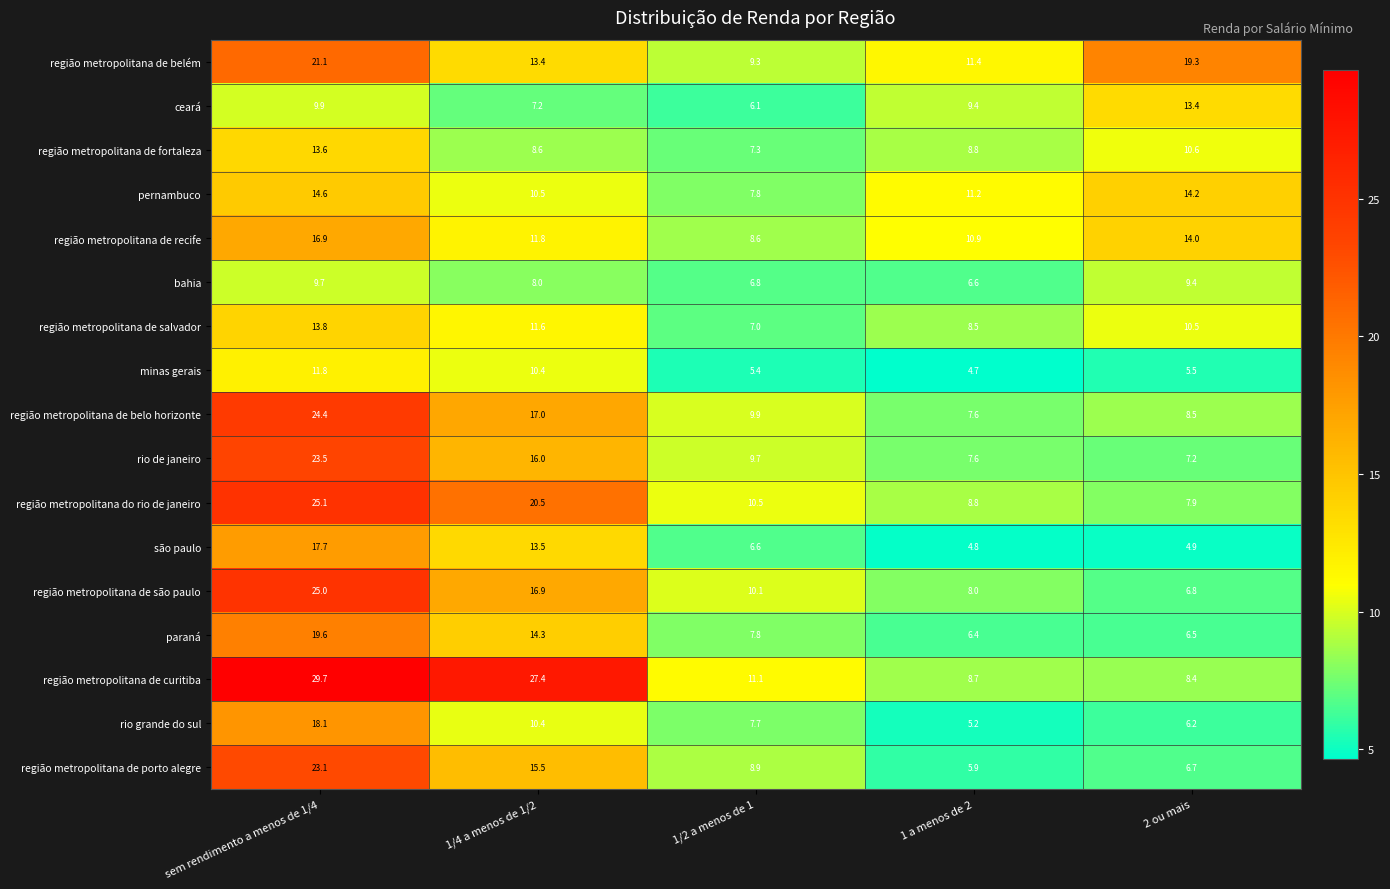

Rank the series by their maximum value, from highest to lowest.

região metropolitana de curitiba, região metropolitana do rio de janeiro, região metropolitana de são paulo, região metropolitana de belo horizonte, rio de janeiro, região metropolitana de porto alegre, região metropolitana de belém, paraná, rio grande do sul, são paulo, região metropolitana de recife, pernambuco, região metropolitana de salvador, região metropolitana de fortaleza, ceará, minas gerais, bahia